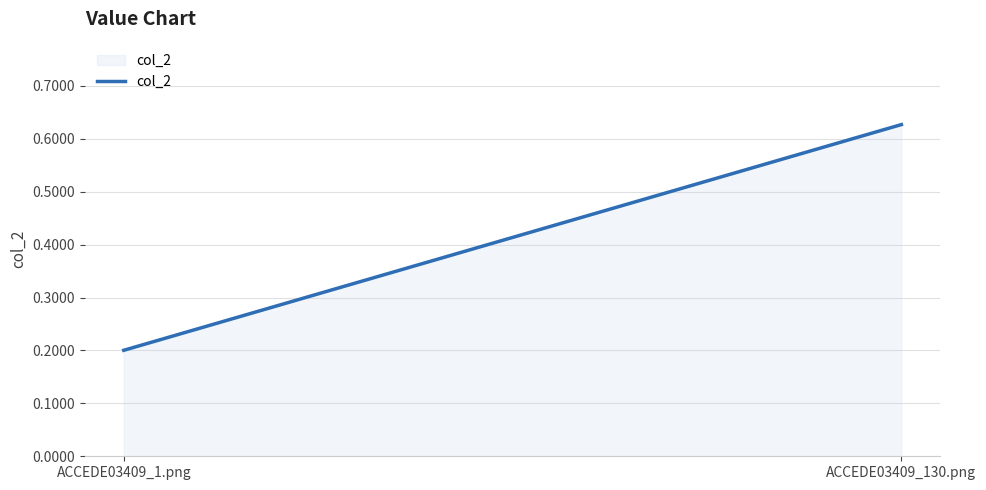

What is the smallest value displayed?

0.2